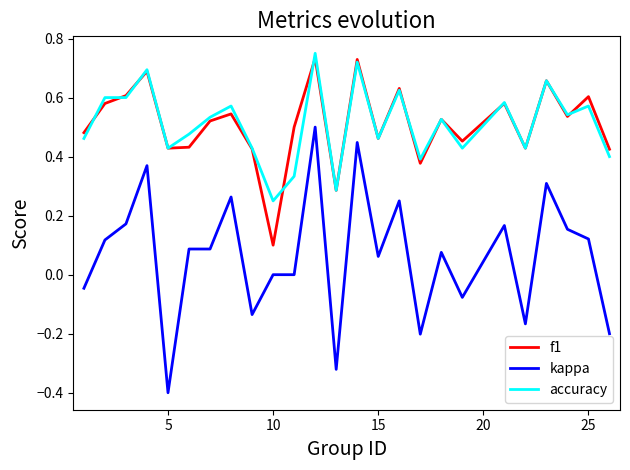

Does the chart display data point markers on the line(s)?

No